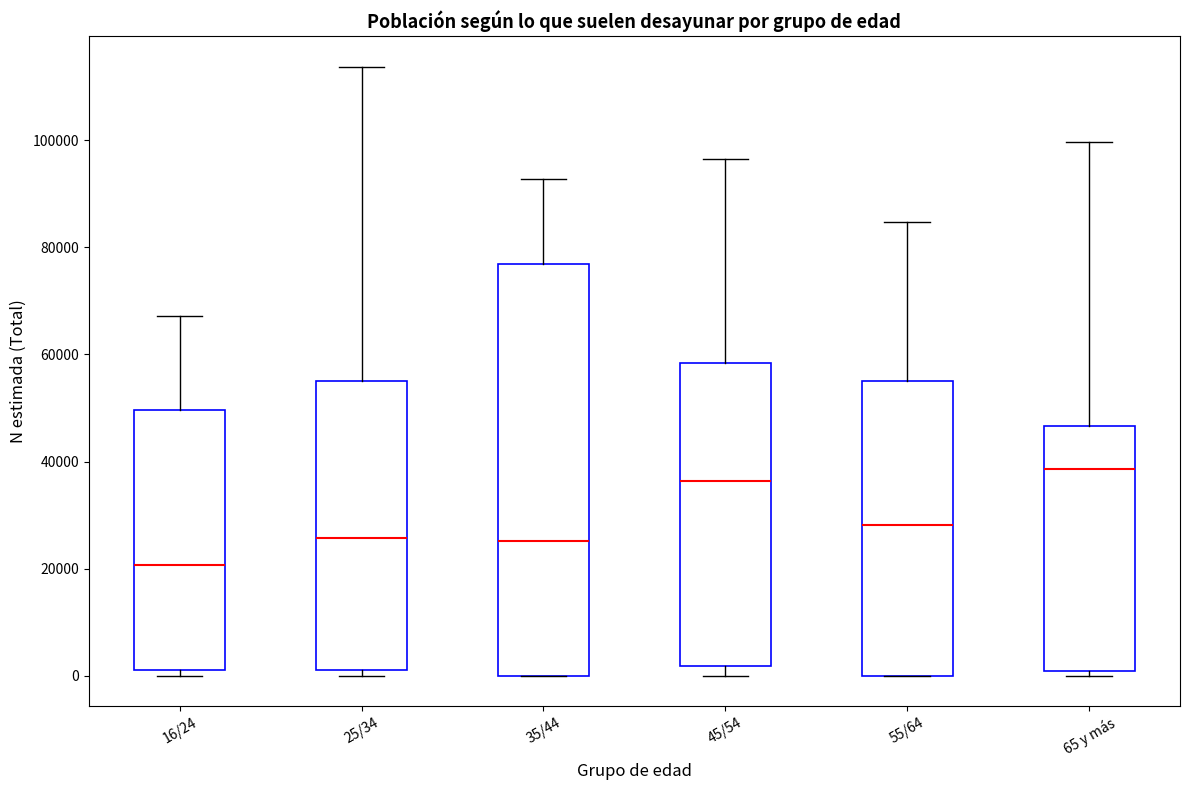

Reading left to right, read every box against the y-axis: the position of its median line, the range the box covers, and the ends of its whiskers. The values are not printed on the chart, so give them approximately, as read against the axis.

16/24: median 20000, box 0 to 50000, whiskers 0 (just below the box's lower edge) to 68000
25/34: median 26000, box 2000 to 54000, whiskers 0 to 114000
35/44: median 26000, box 0 to 76000, whiskers 0 to 92000
45/54: median 36000, box 2000 to 58000, whiskers 0 to 96000
55/64: median 28000, box 0 to 56000, whiskers 0 to 84000
65 y más: median 38000, box 0 to 46000, whiskers 0 (just below the box's lower edge) to 100000